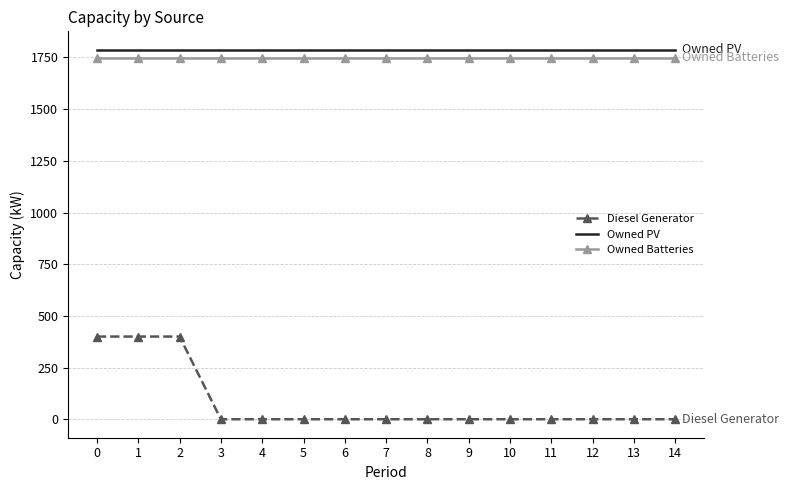

Is it true that Diesel Generator equals -133 at 14?

False